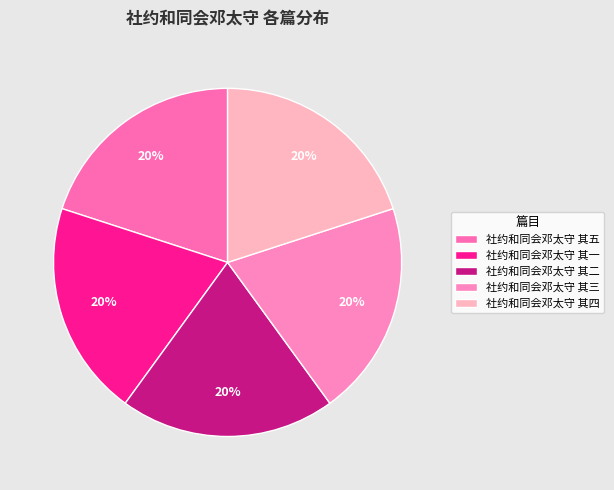

Is there any slice that represents more than half of the pie?

No